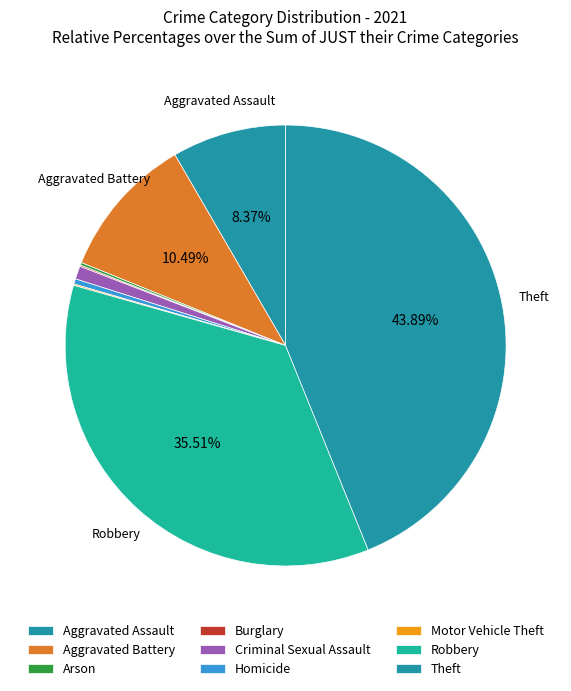

Does Theft account for over 50% of the chart?

No